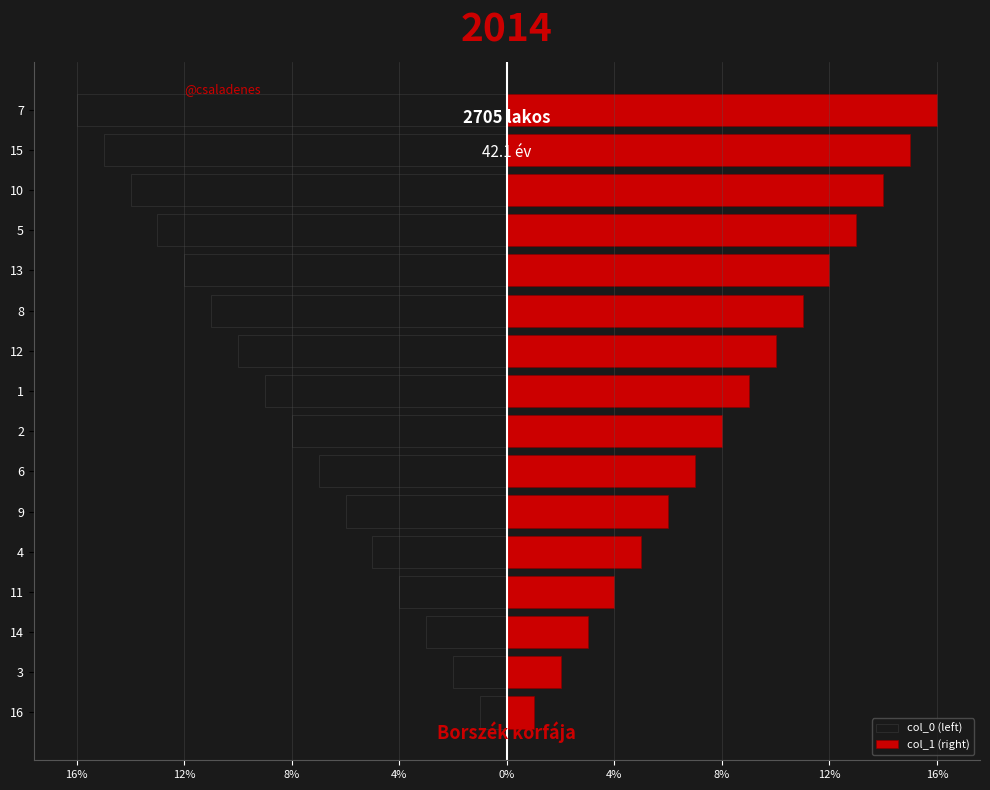

Rank the series by their average value, from lowest to highest.

col_0 (left), col_1 (right)